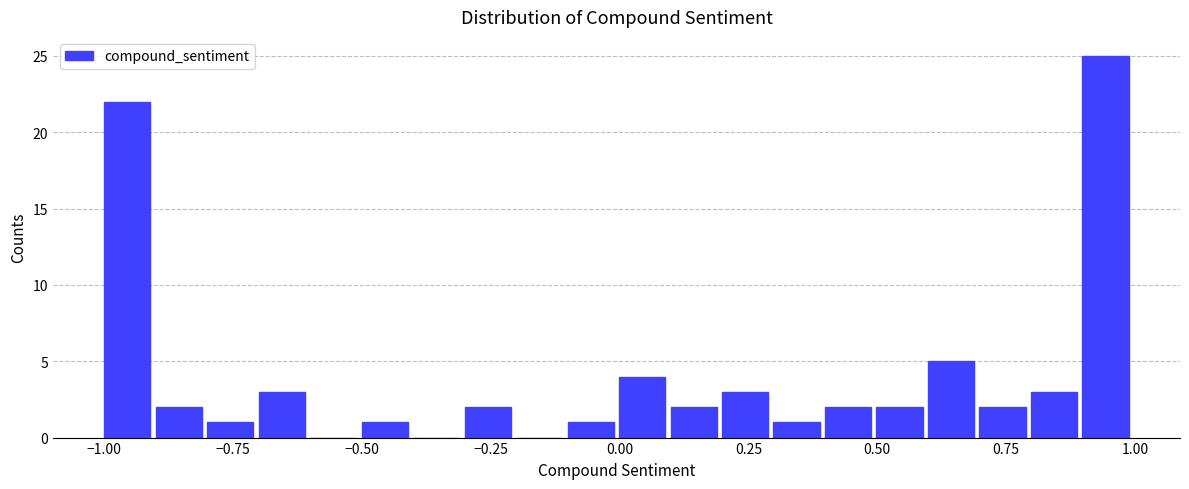

Around what value on the x-axis is the tallest bar? Give the approximate position of its centre, as read against the axis.

0.95